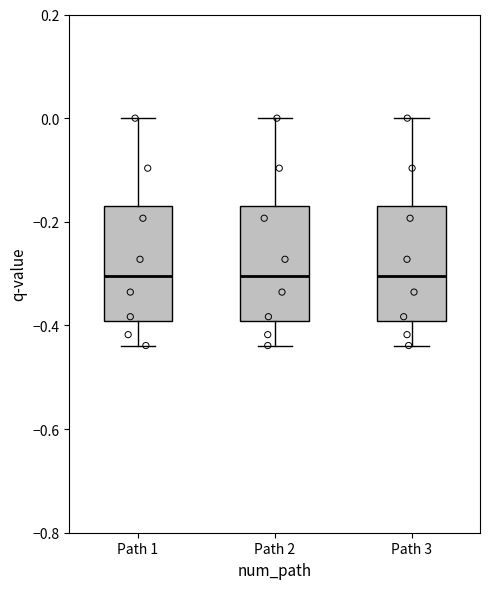

Reading left to right, read every box against the y-axis: the position of its median line, the range the box covers, and the ends of its whiskers. The values are not printed on the chart, so give them approximately, as read against the axis.

Path 1: median -0.30, box -0.40 to -0.16, whiskers -0.44 to 0.00
Path 2: median -0.30, box -0.40 to -0.16, whiskers -0.44 to 0.00
Path 3: median -0.30, box -0.40 to -0.16, whiskers -0.44 to 0.00